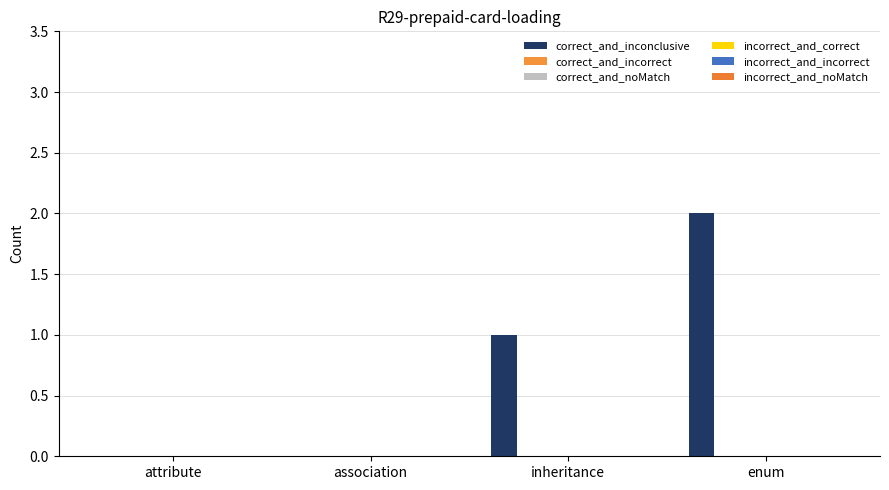

How many data points does each series have?

4